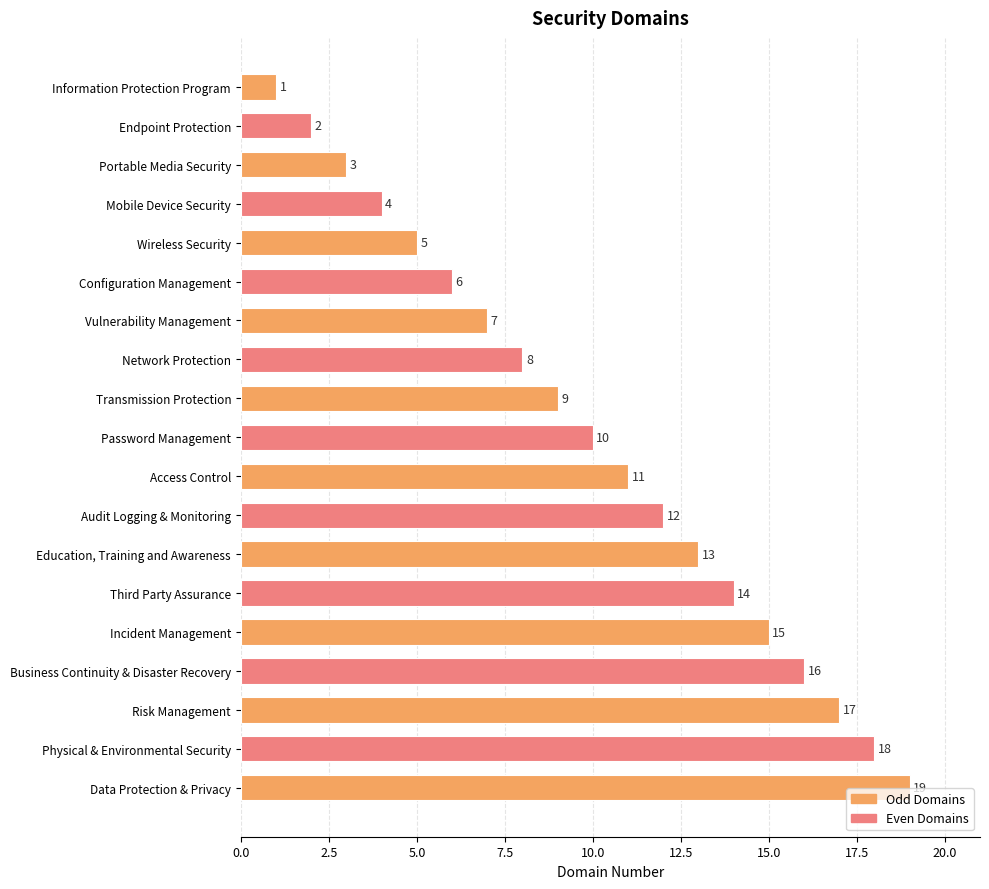

Count the number of data series in this chart.

1